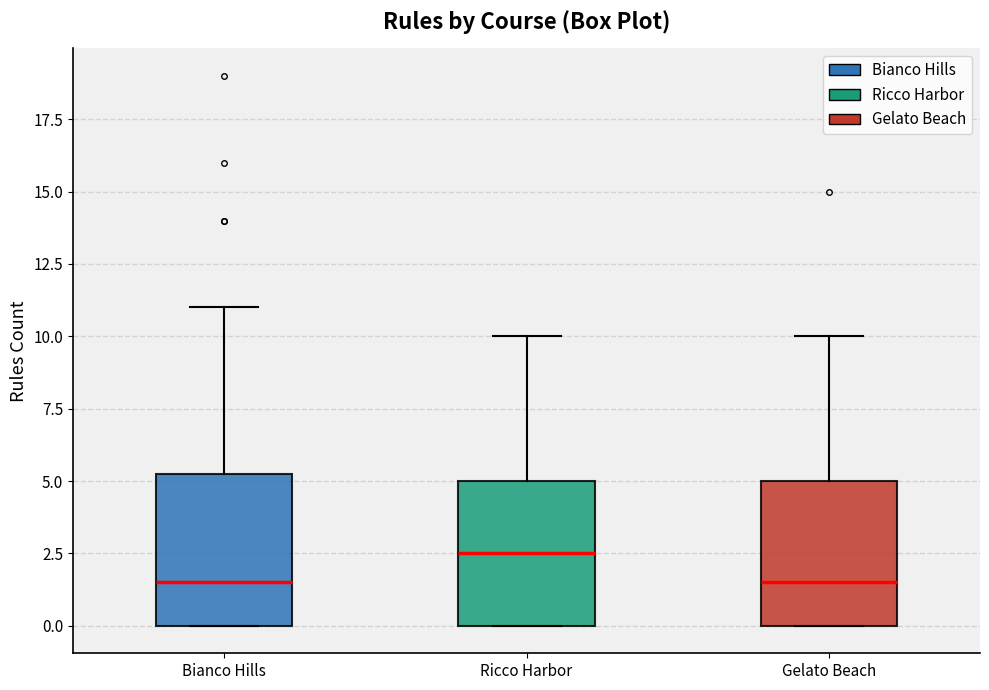

Where is the lower edge of the box for Bianco Hills on the y-axis? The values are not printed on the chart, so give them approximately, as read against the axis.

0.0